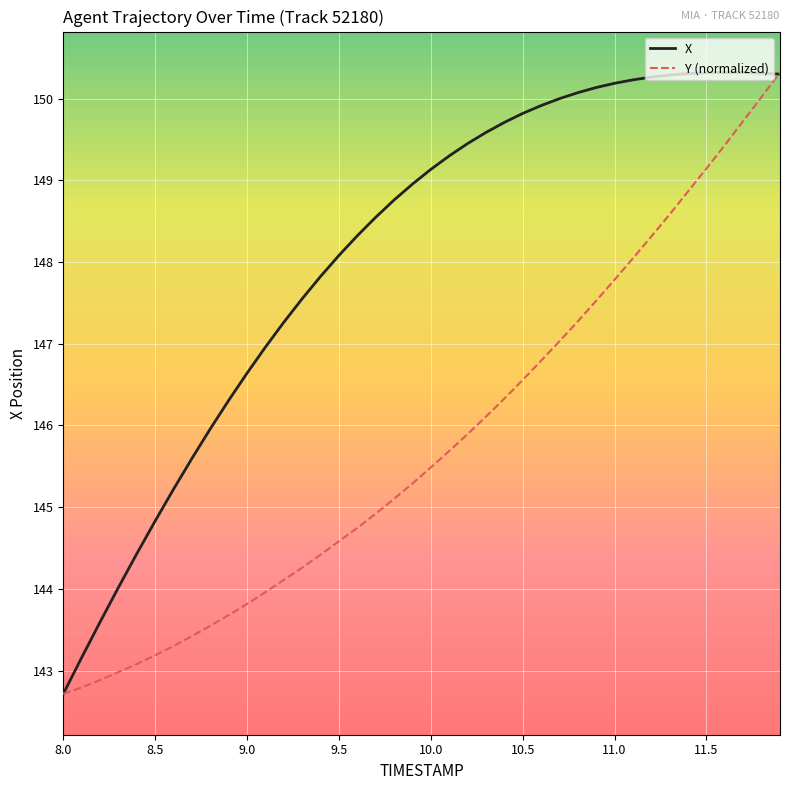

List the series in order of their overall mean, lowest first.

Y (normalized), X